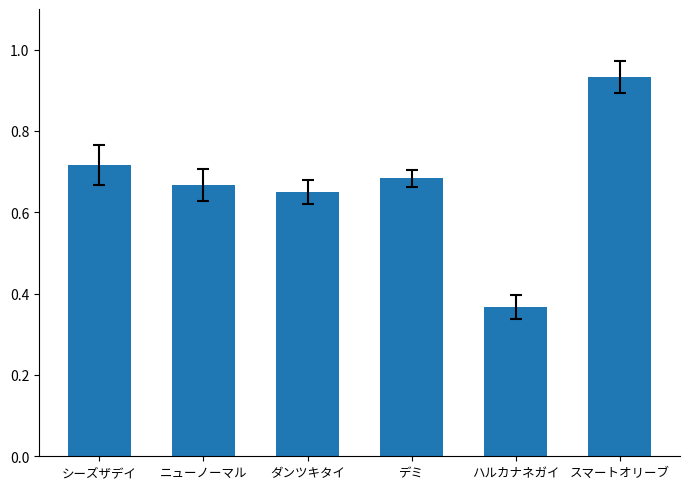

Is it true that the value at スマートオリーブ is 1.5?

False